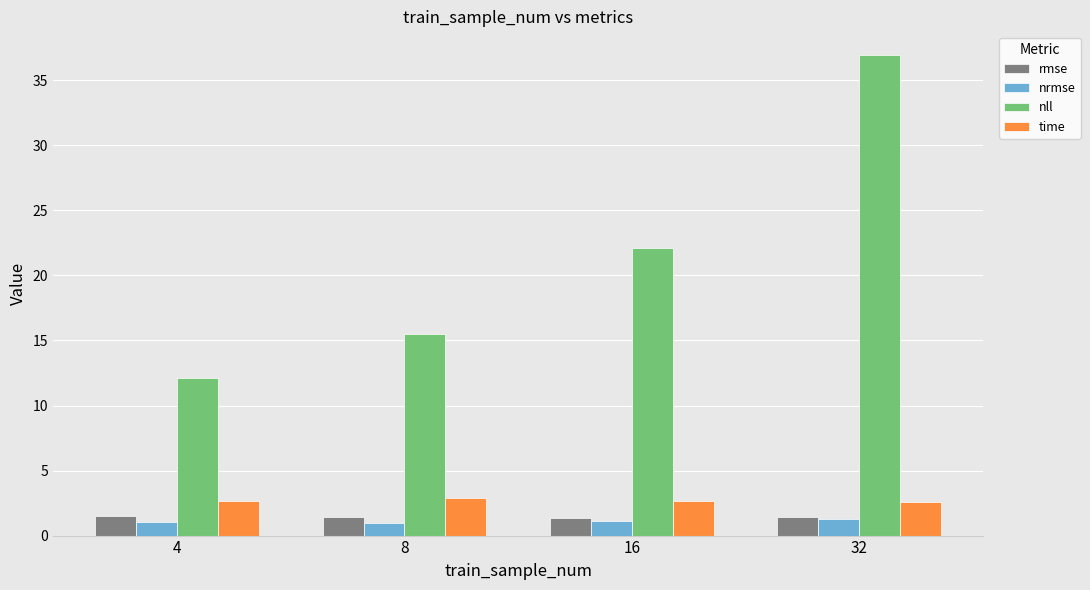

Is it true that nll equals 36.9 at 32?

True